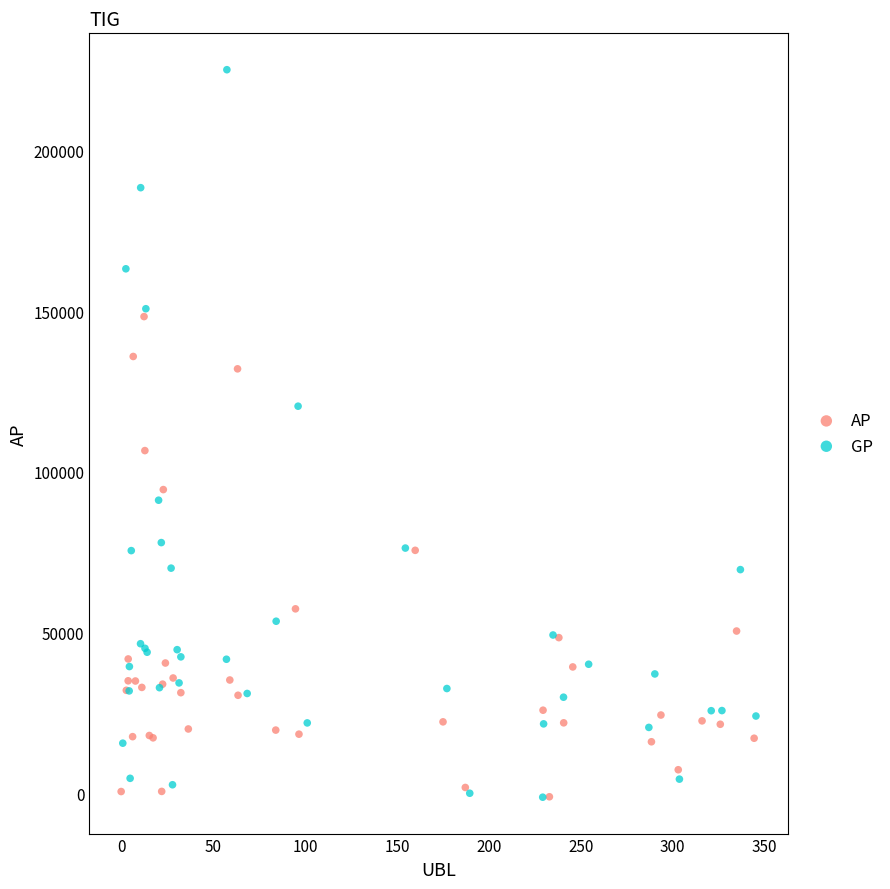

Which series has the widest spread of Y values?

GP